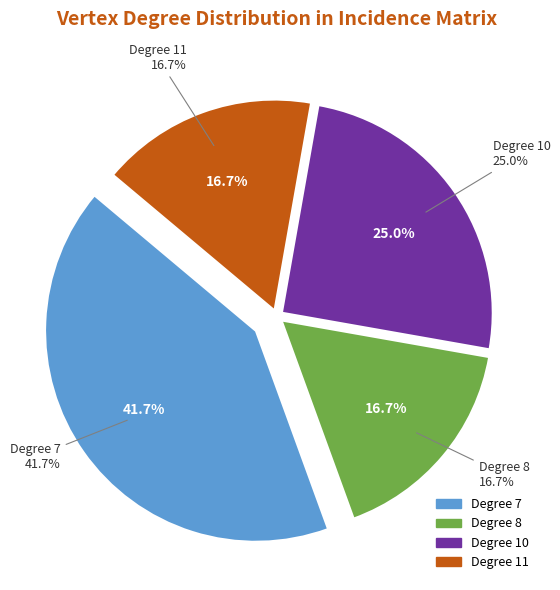

Is it true that Row 9 is 2% of the pie?

False